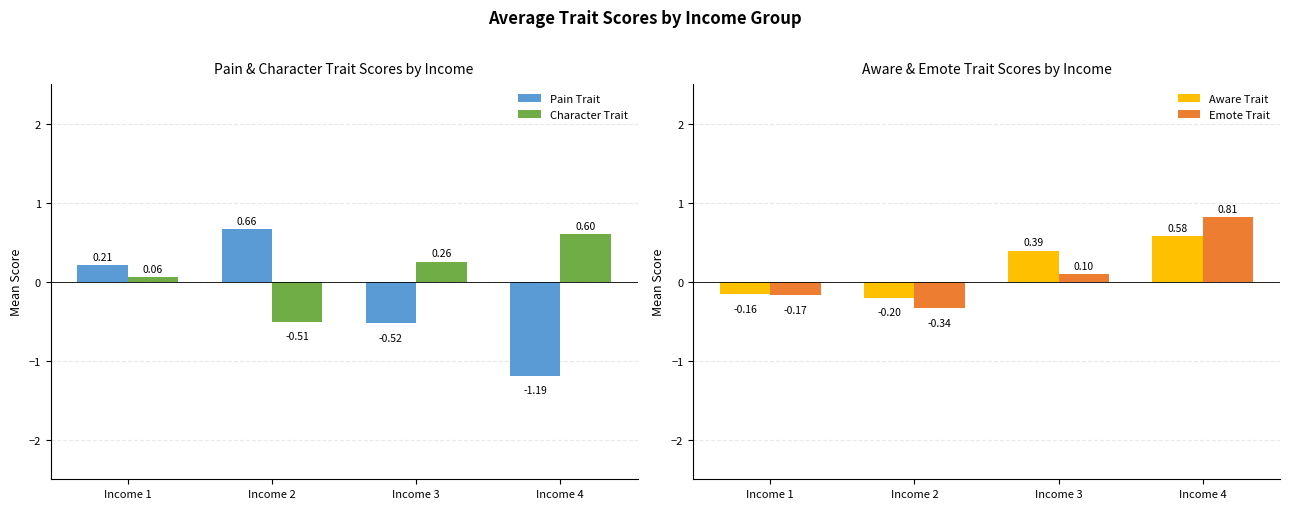

Which category has the lowest value in the Pain Trait series?

Income 4